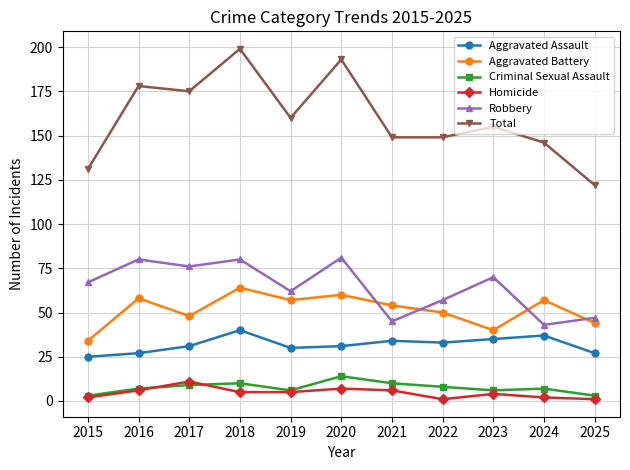

True or false: Homicide and Criminal Sexual Assault intersect in this chart.

True